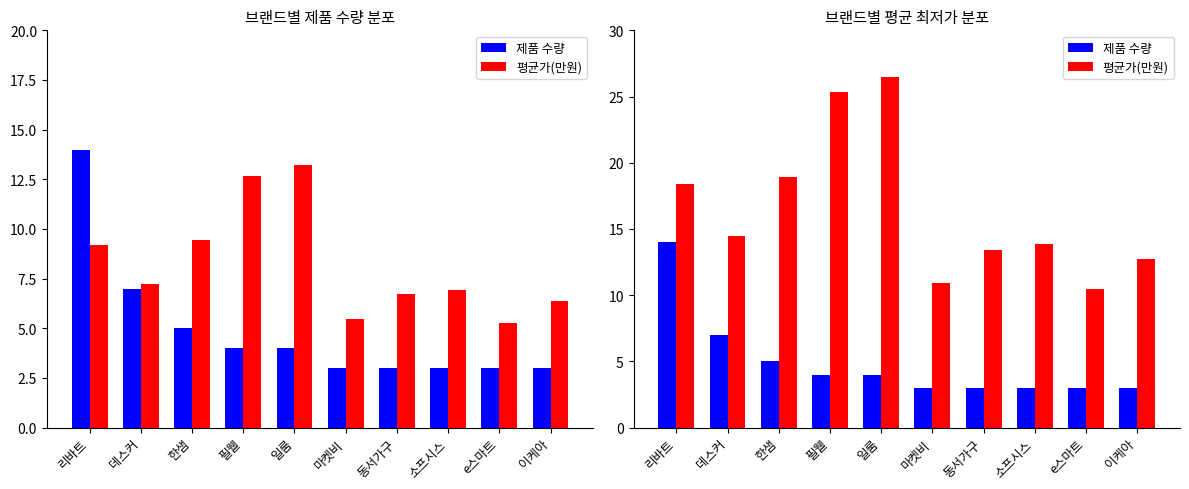

What is the difference between the maximum and minimum values in the 평균가(만원) series?

16.0